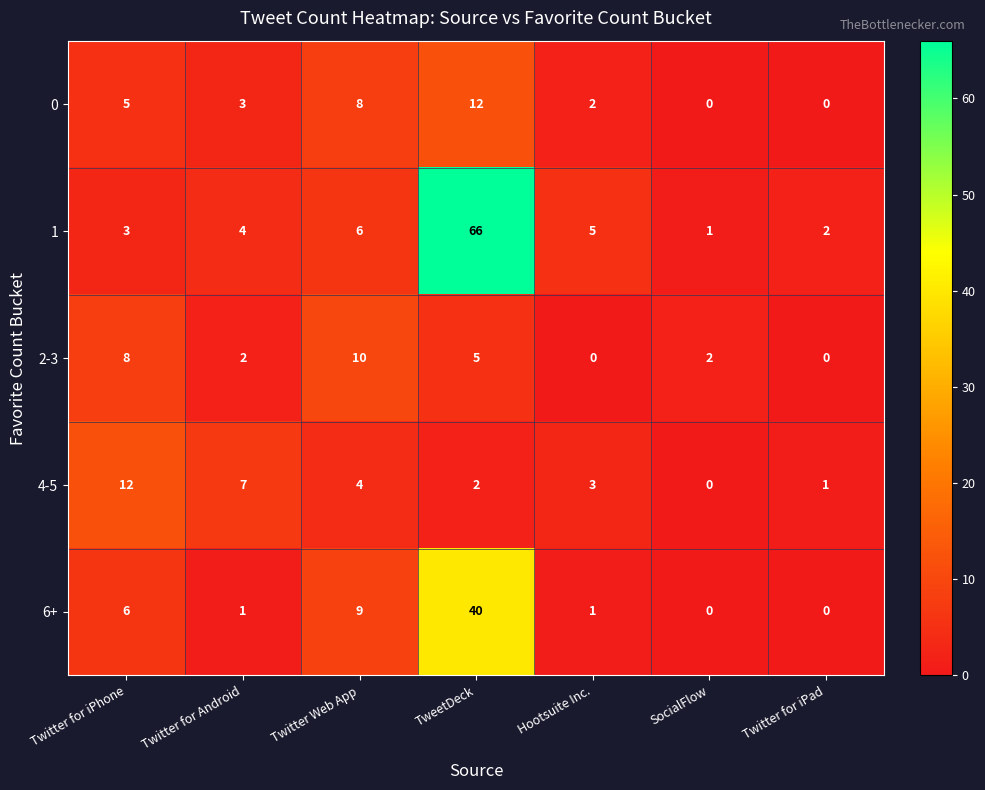

At which label does 6+ first exceed 1?

Twitter for iPhone